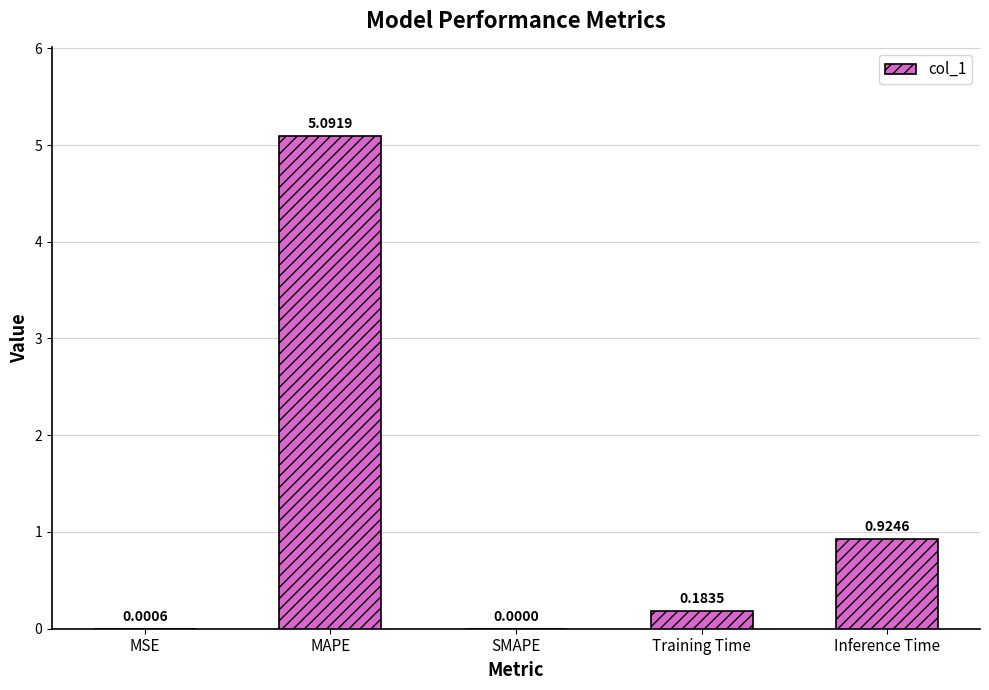

What is the sum of all values?

6.2